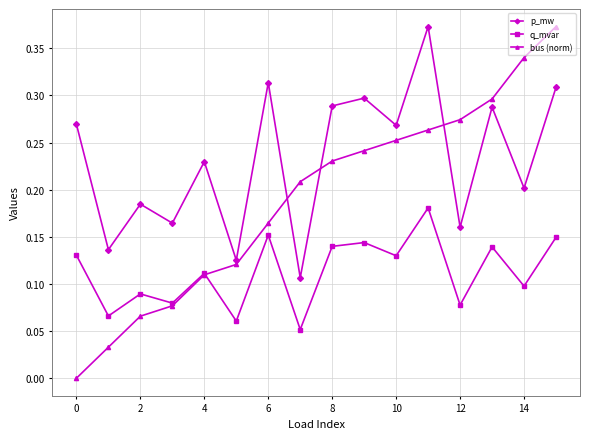

True or false: p_mw and bus (norm) cross at least once.

True